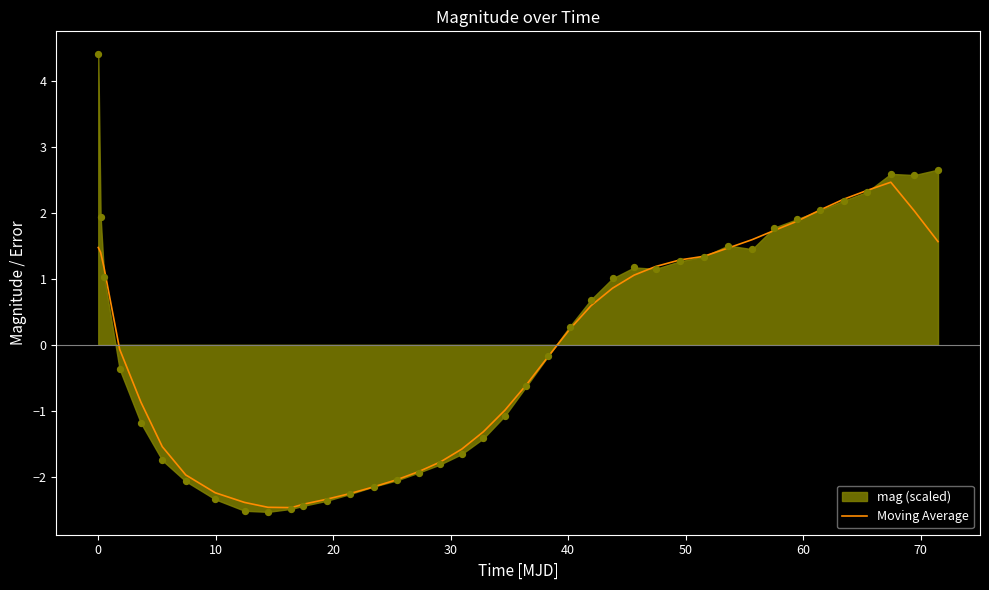

What is the maximum value for Moving Average?

2.5